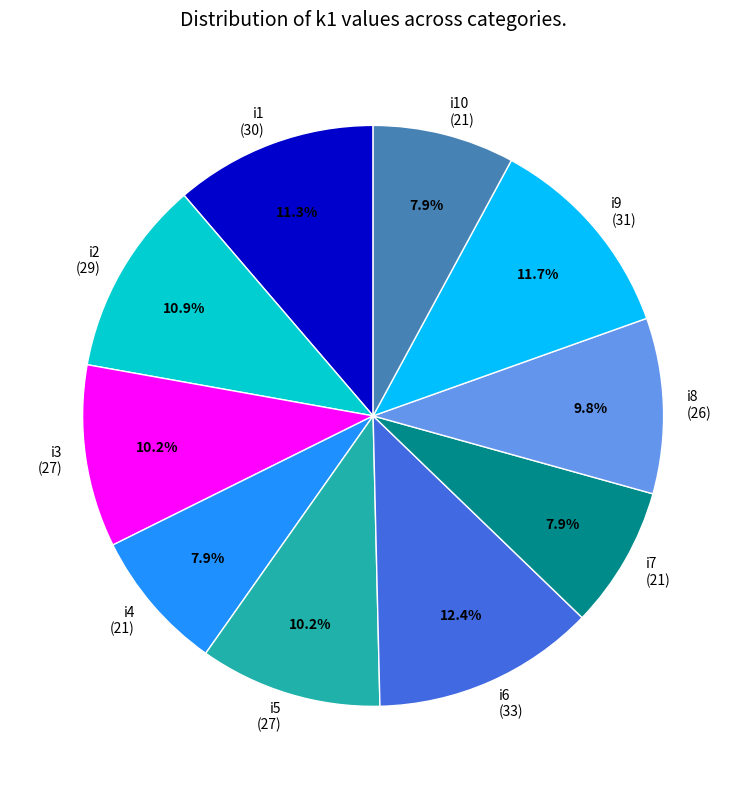

Does i2 (29) represent more than half of the total?

No